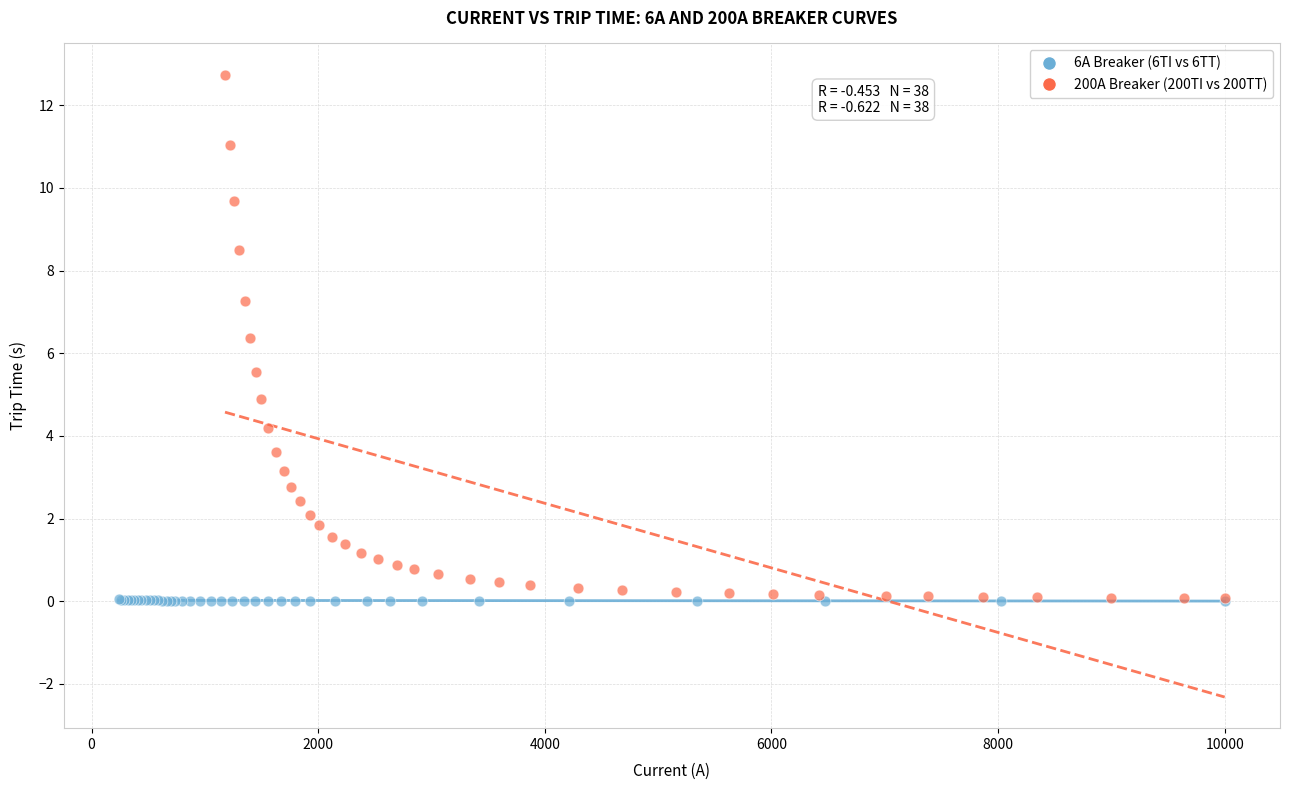

Which series has the largest Y range (max minus min)?

200A Breaker (200TI vs 200TT)